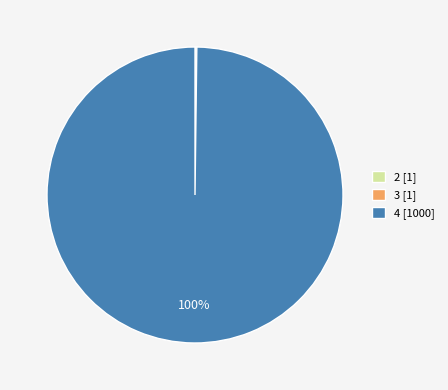

Which category has the biggest portion of the pie?

4 [1000]